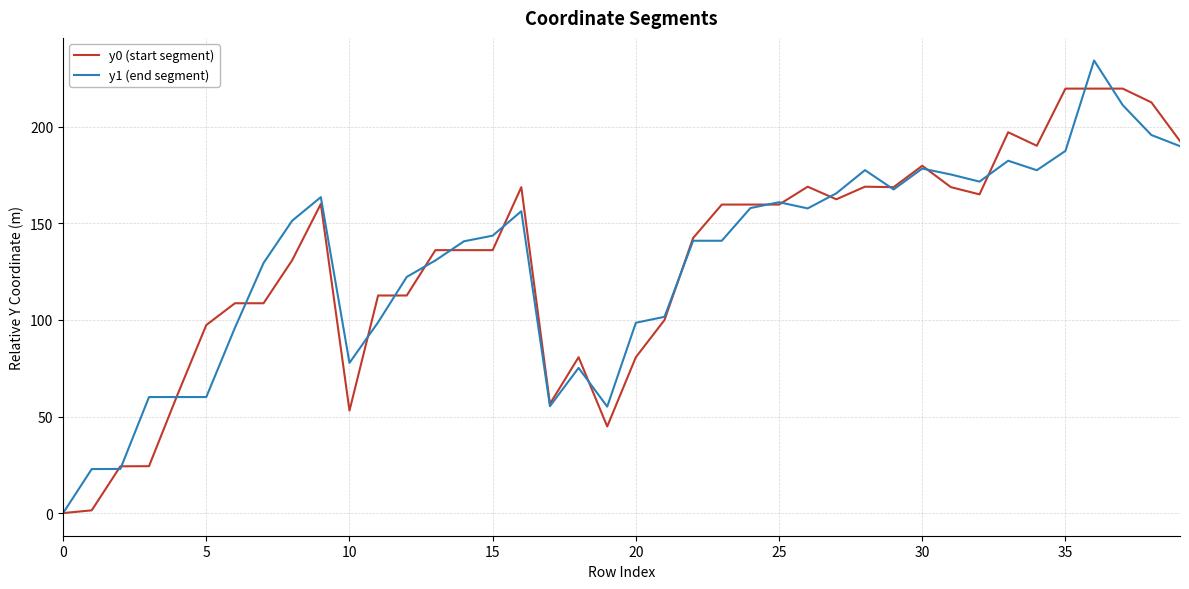

True or false: y1 (end segment) has more than 1 interior local peaks.

True